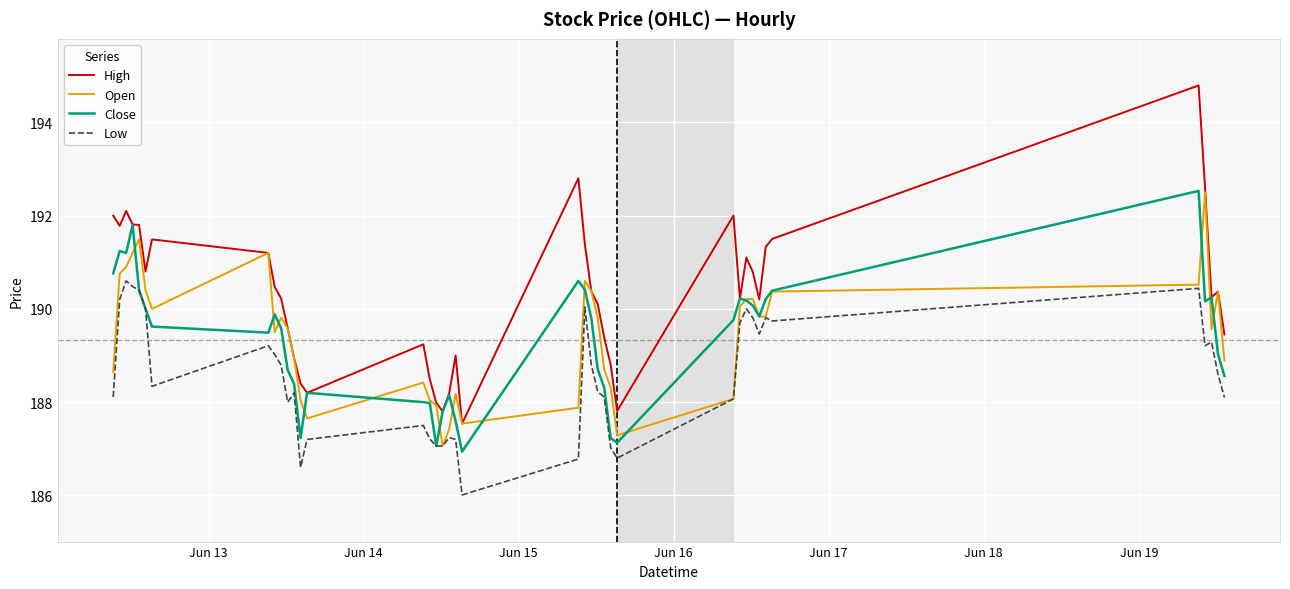

What are all the series names shown in the legend?

High, Open, Close, Low